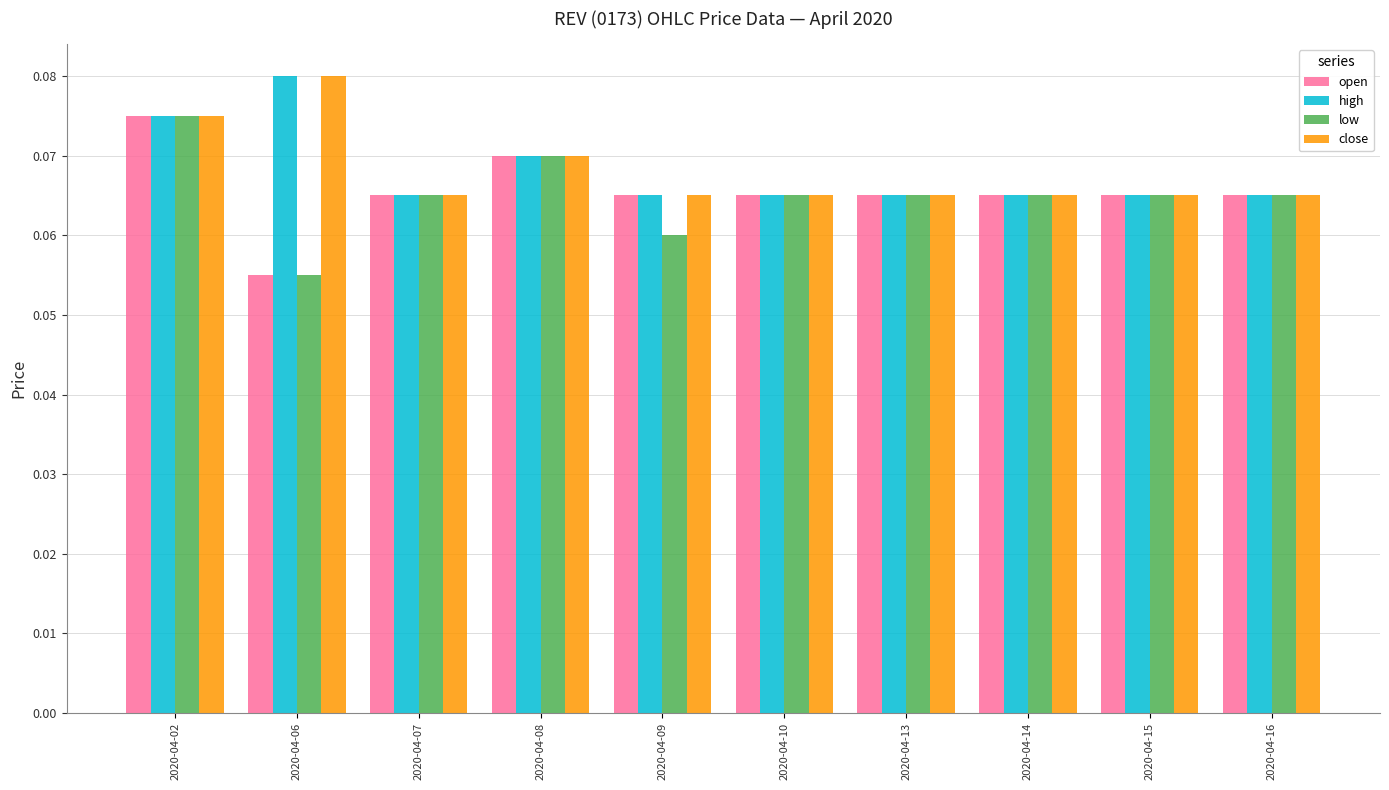

What are all the series names shown in the legend?

open, high, low, close